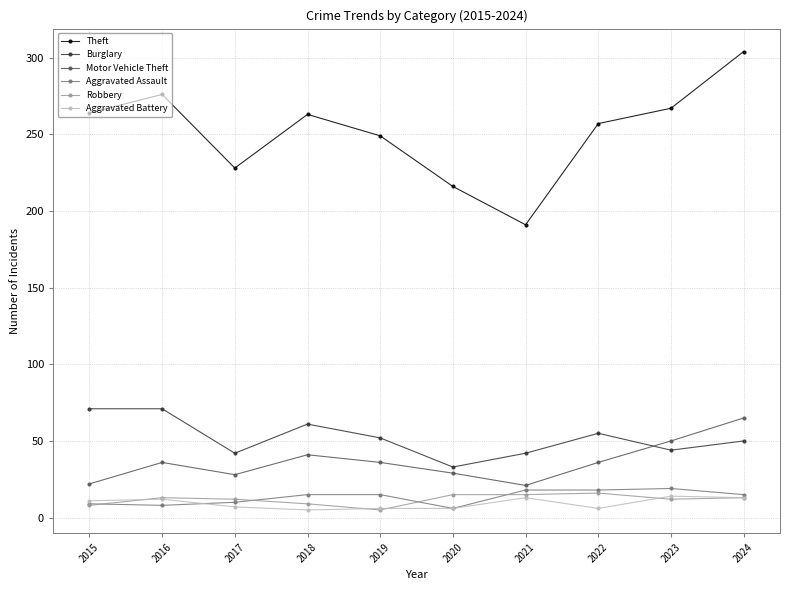

True or false: Theft has more than 1 points higher than both neighbors.

True